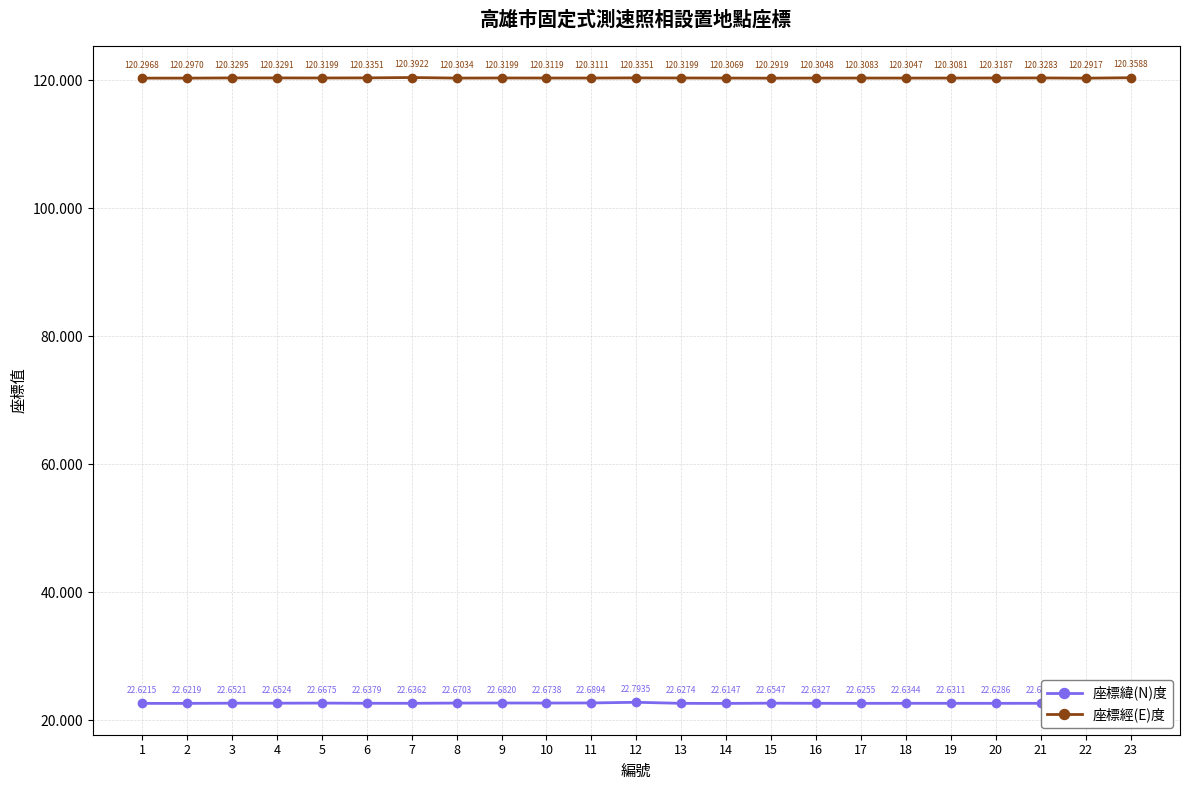

What value does the 座標經(E)度 series have at 5?

120.3